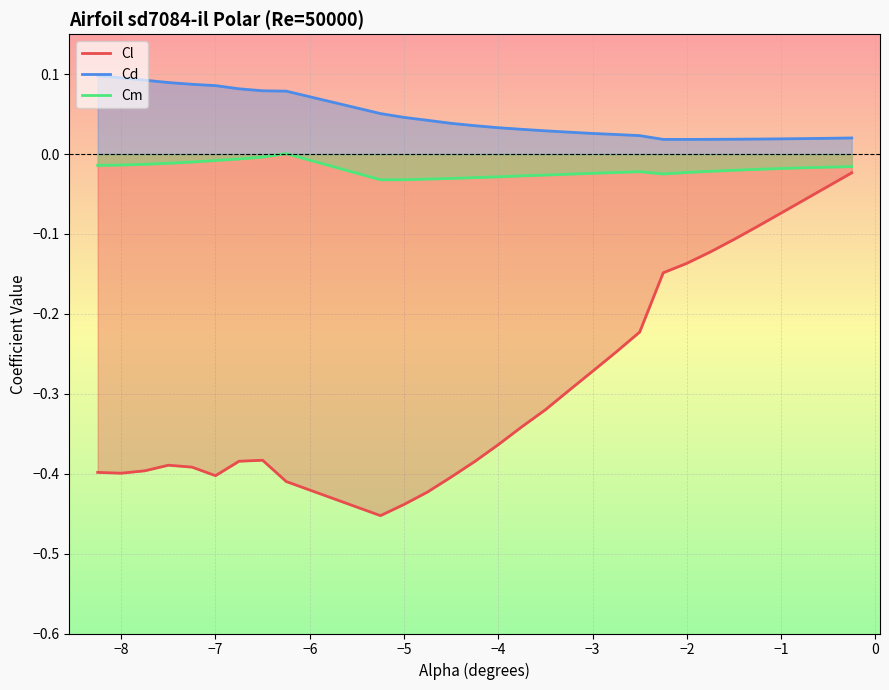

At −3, list the series in order from smallest to largest.

Cl, Cm, Cd